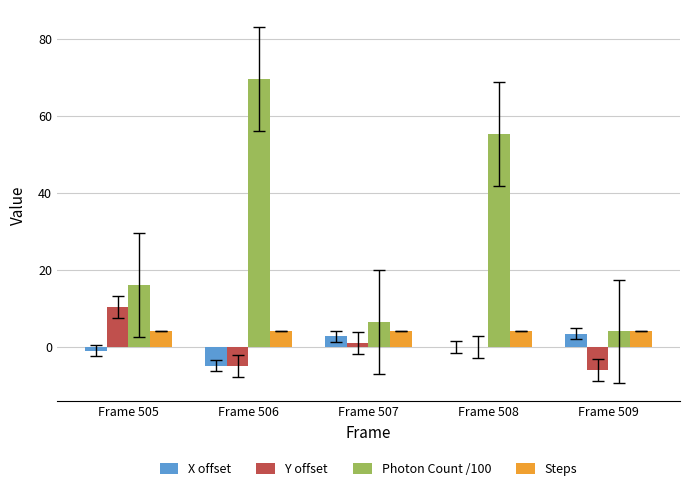

What is the highest value of the Photon Count /100 series?

69.5